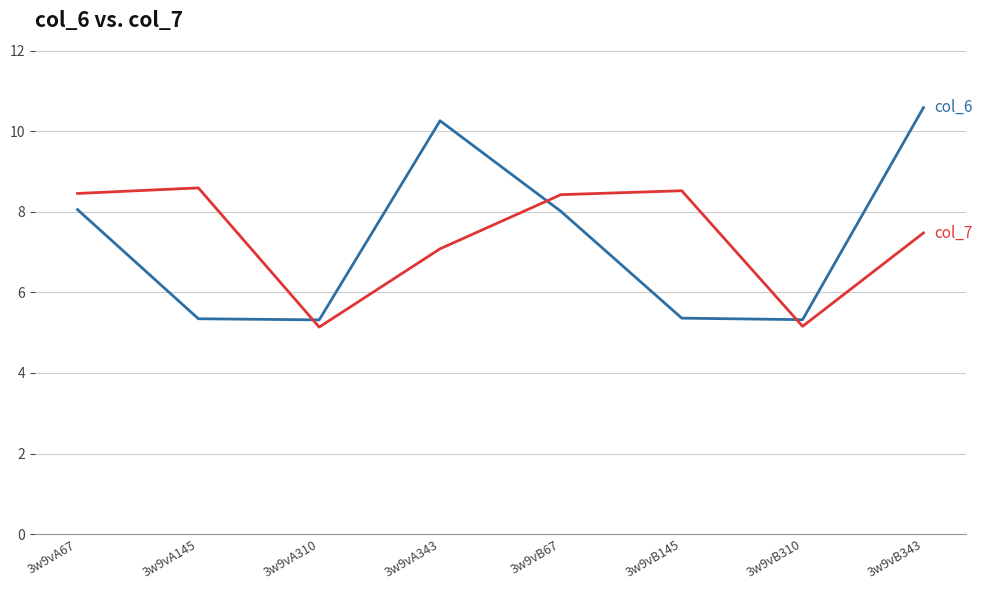

At which category does the chart reach its peak across all series?

3w9vB343